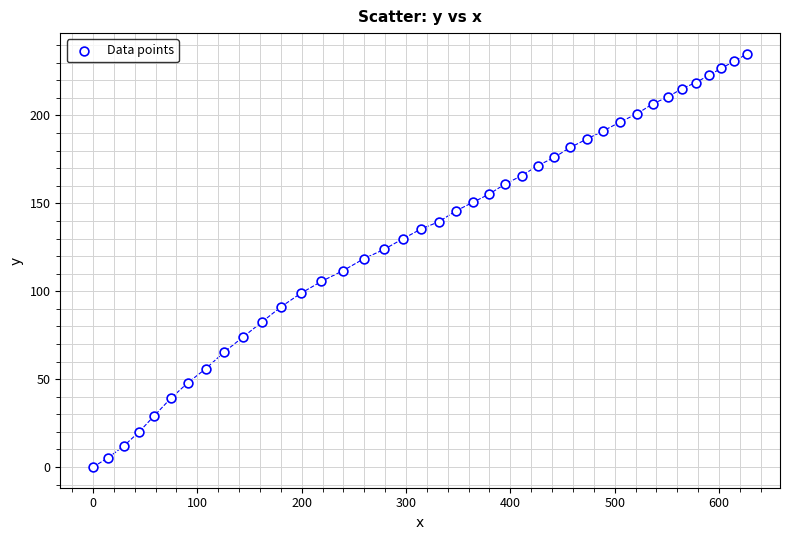

What is the range of Y values (max minus min)?

235.1